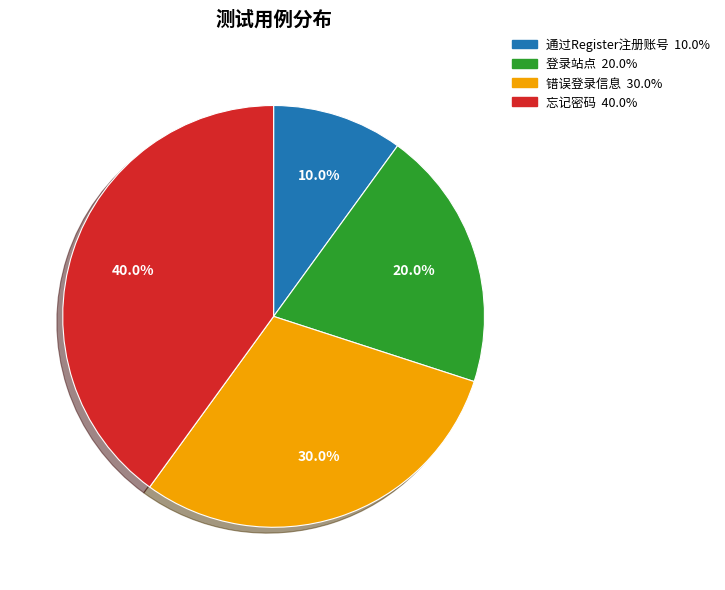

To the nearest percent, what is the average slice percentage?

25%